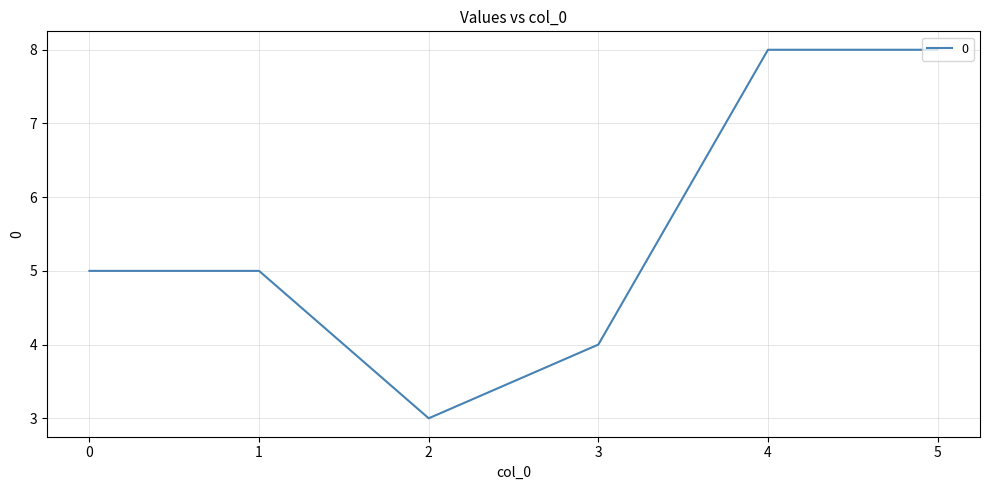

At which category does the data reach its first local valley?

2